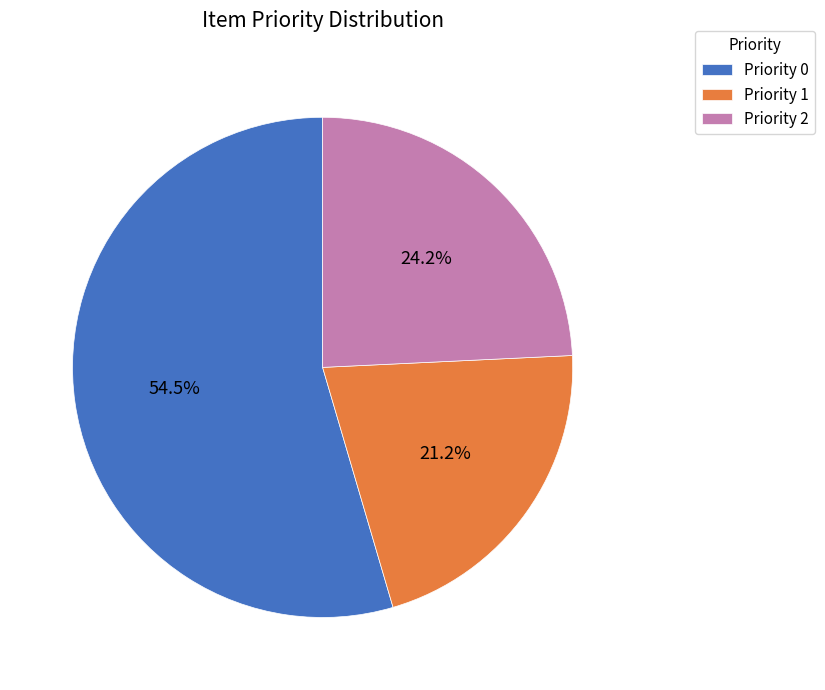

Is there any slice that represents more than half of the pie?

Yes